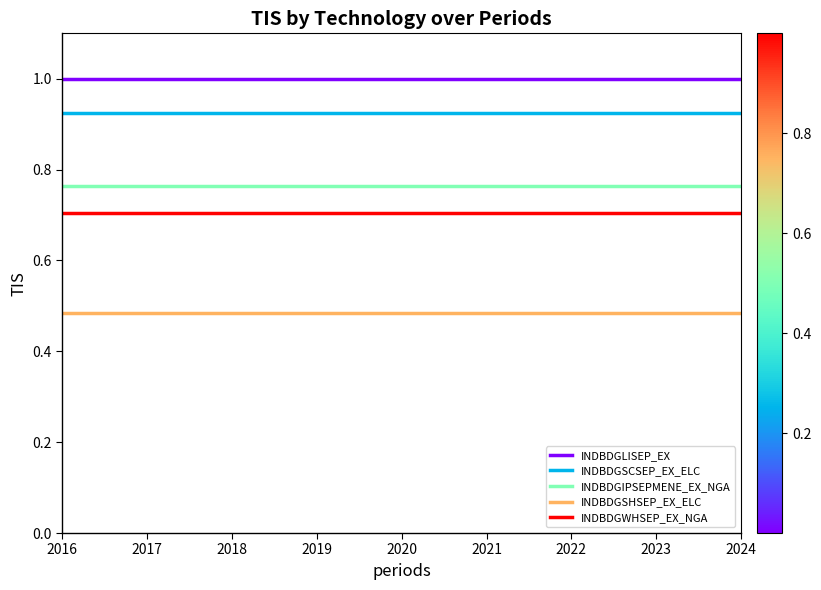

What is the greatest value displayed?

1.0